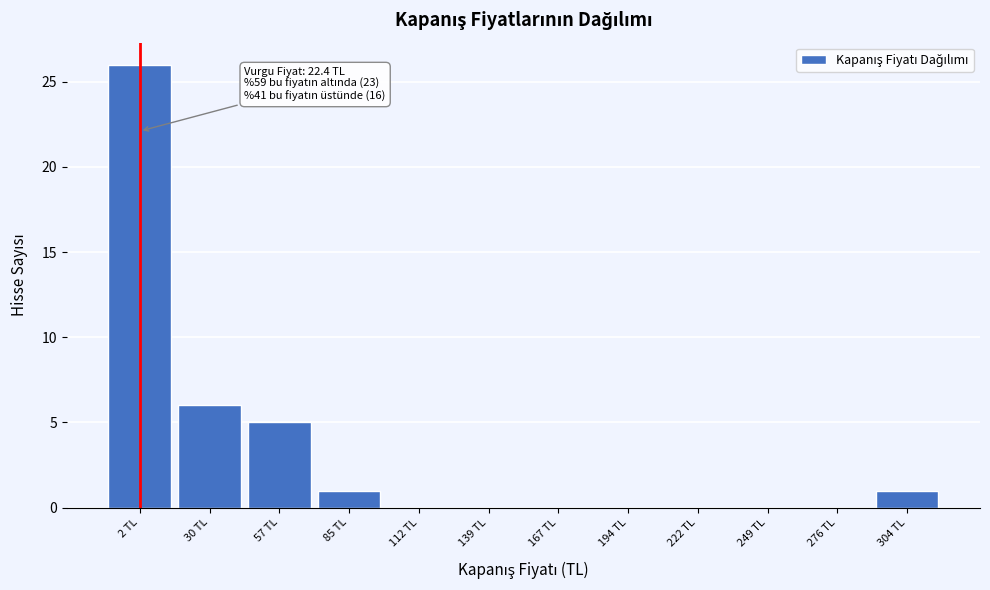

Reading left to right, what are all the values shown in this chart?

2 TL=26	30 TL=6	57 TL=5	85 TL=1	112 TL=0	139 TL=0	167 TL=0	194 TL=0	222 TL=0	249 TL=0	276 TL=0	304 TL=1